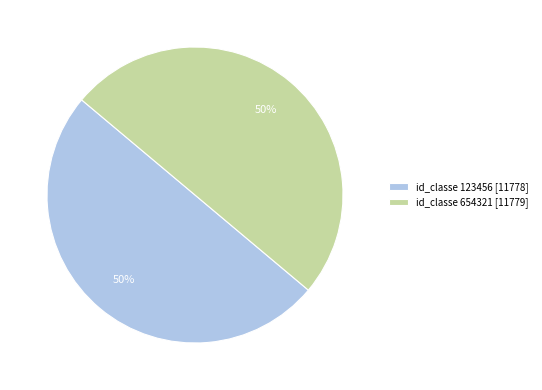

What is the ratio of the value at id_classe 654321 [11779] to the value at id_classe 123456 [11778]?

1.0